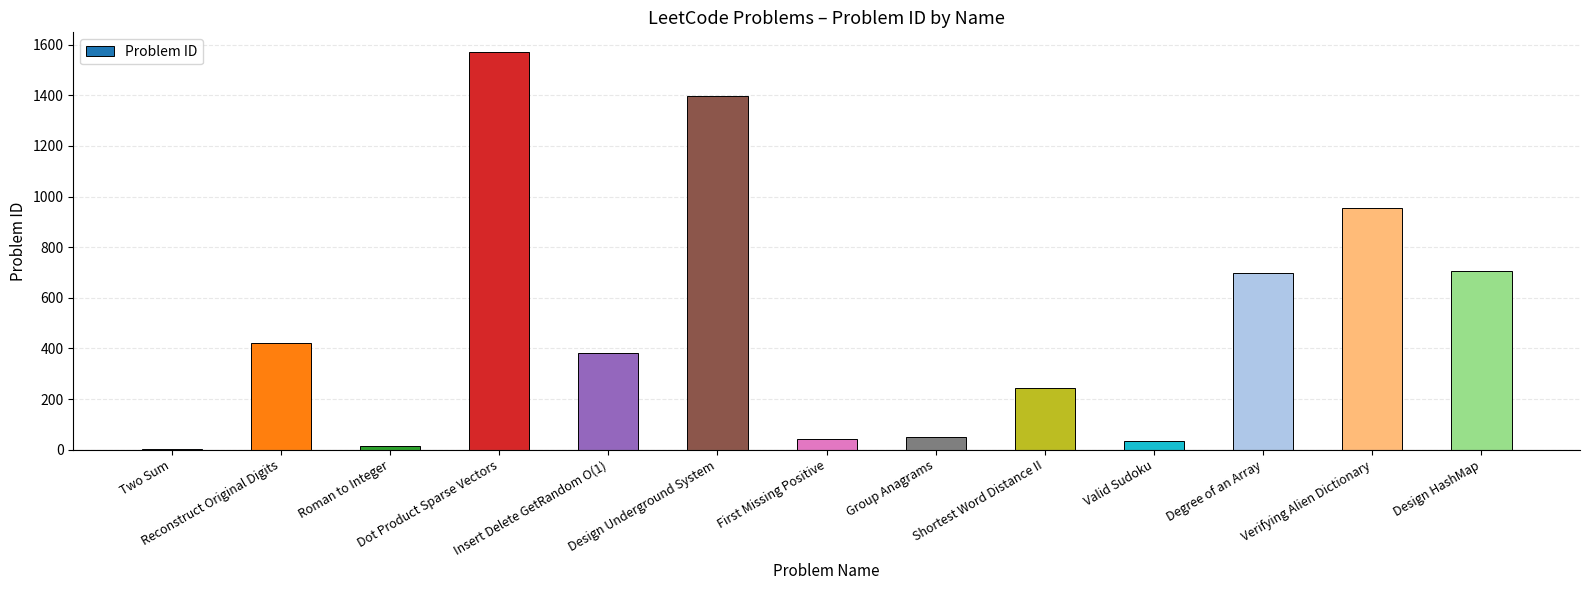

What is the change in value from Two Sum to Roman to Integer?

+12